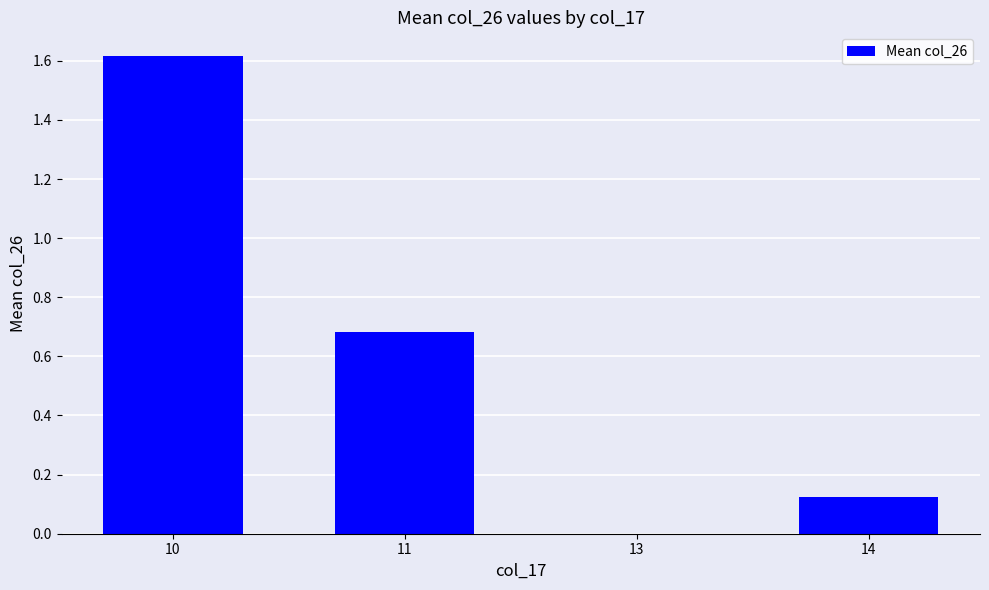

What is the difference between the values at 10 and 13?

1.6